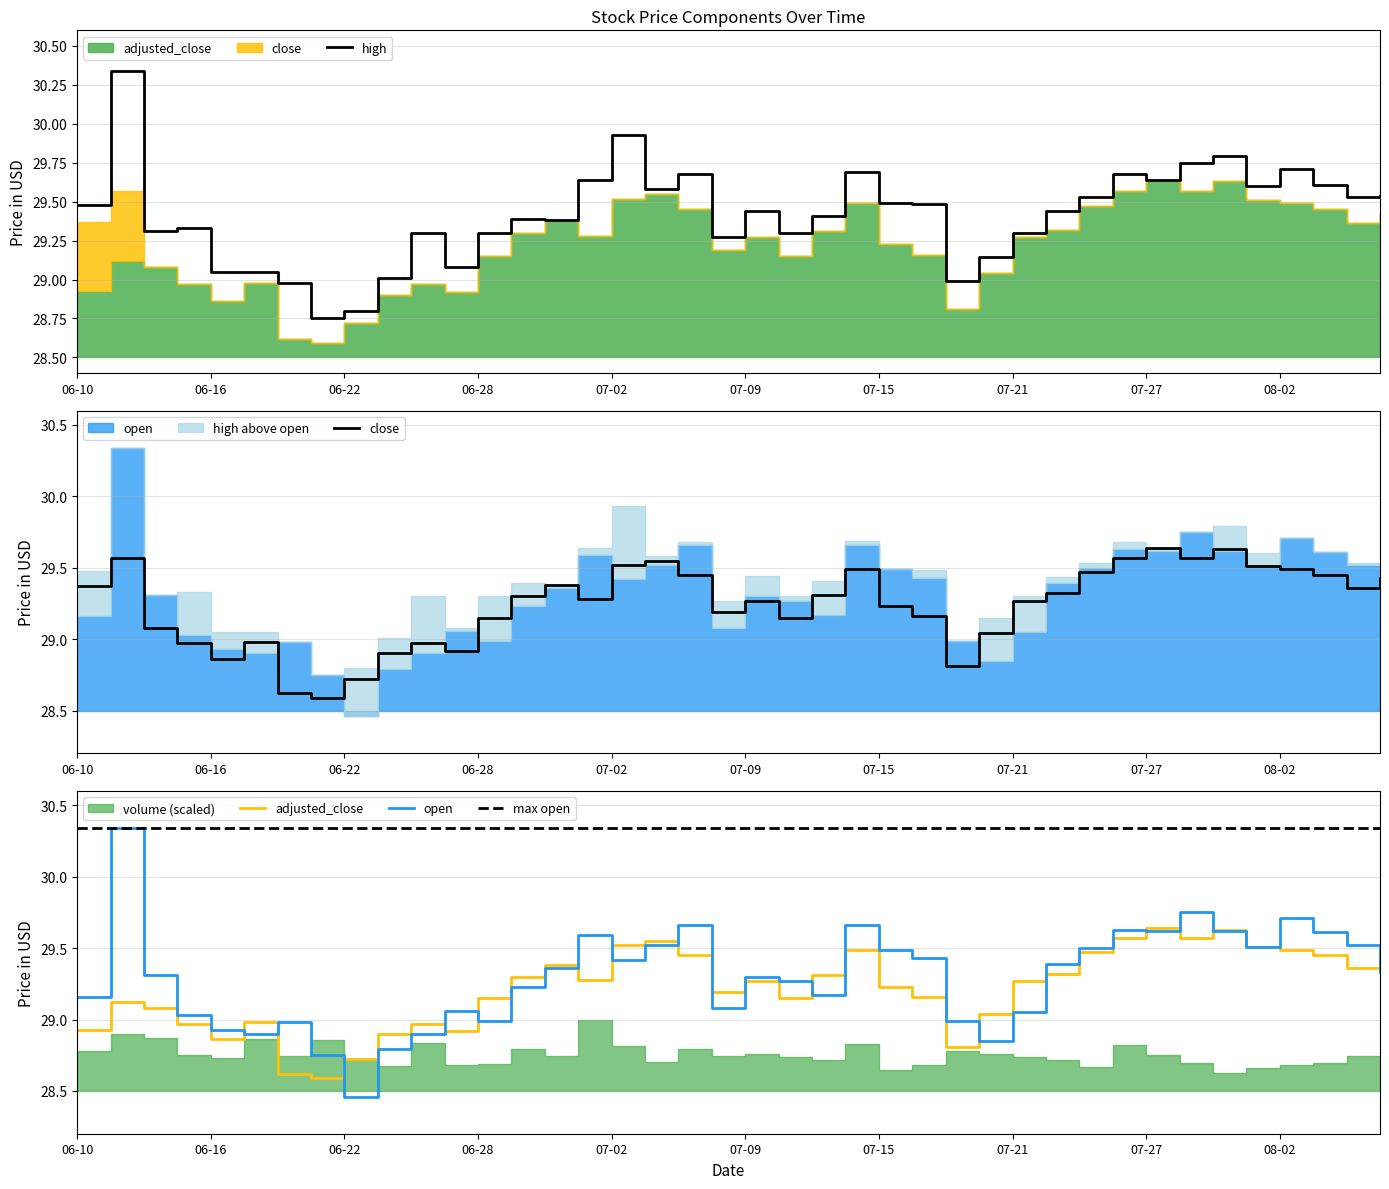

Is it true that open equals 47.5 at 2021-06-29?

False